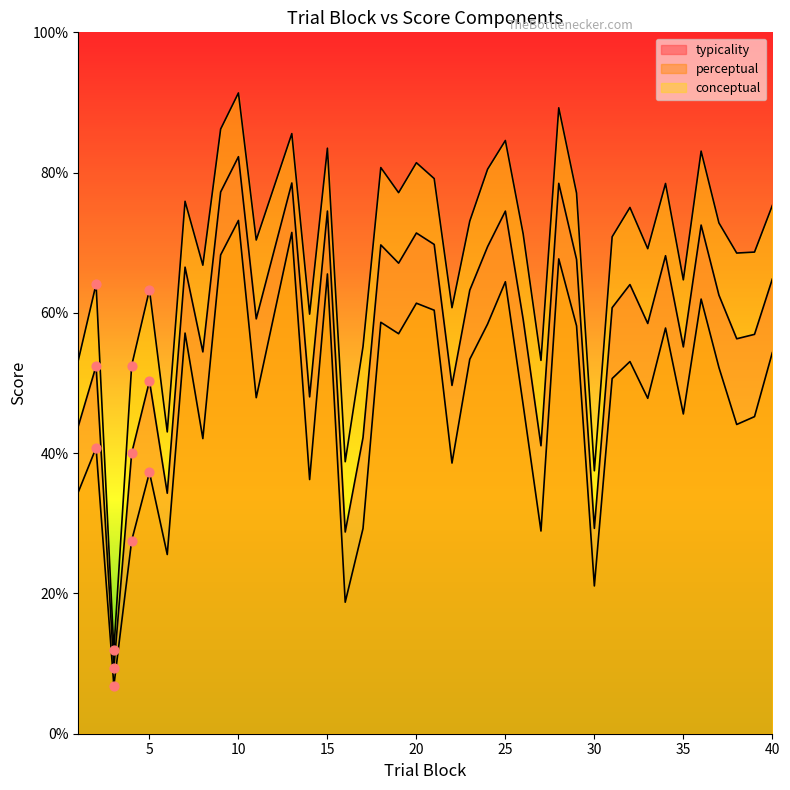

What are all the series names shown in the legend?

typicality, perceptual, conceptual